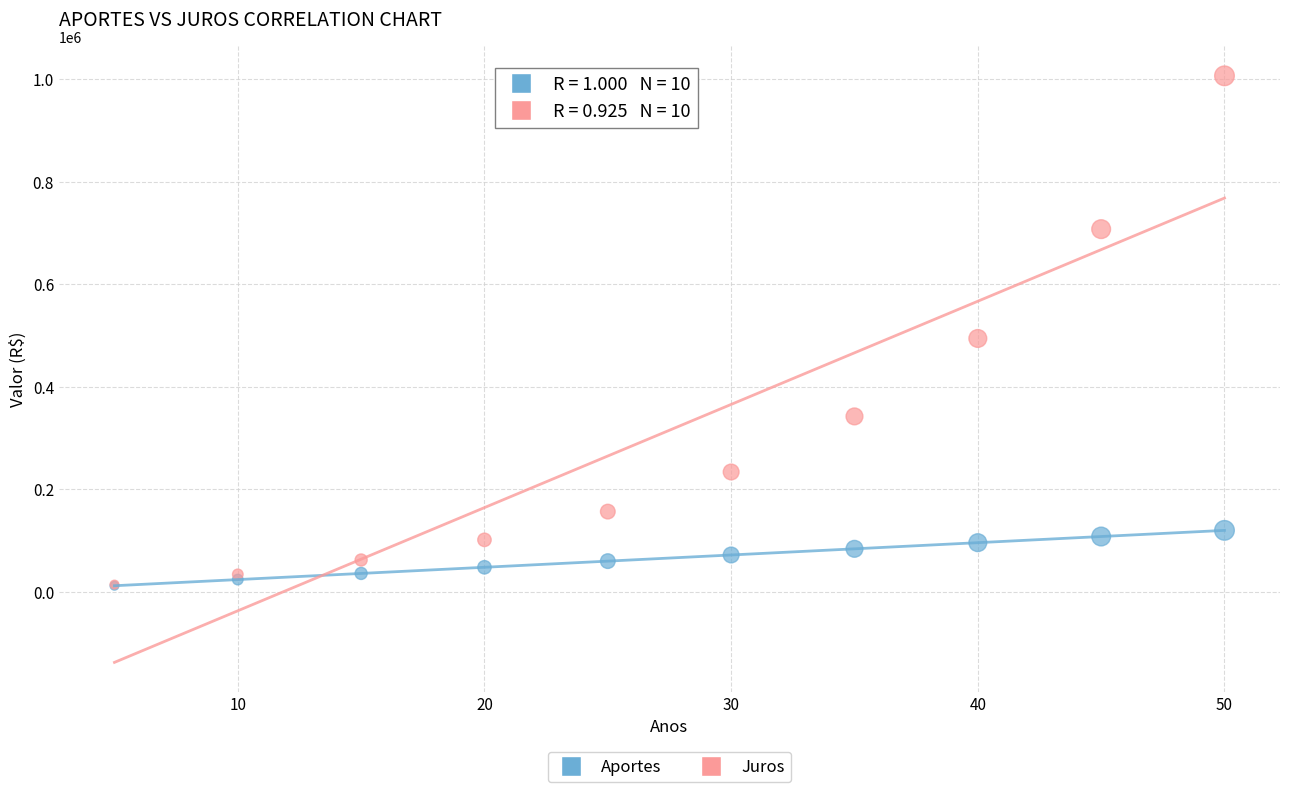

Which series reaches the maximum Y coordinate?

Juros